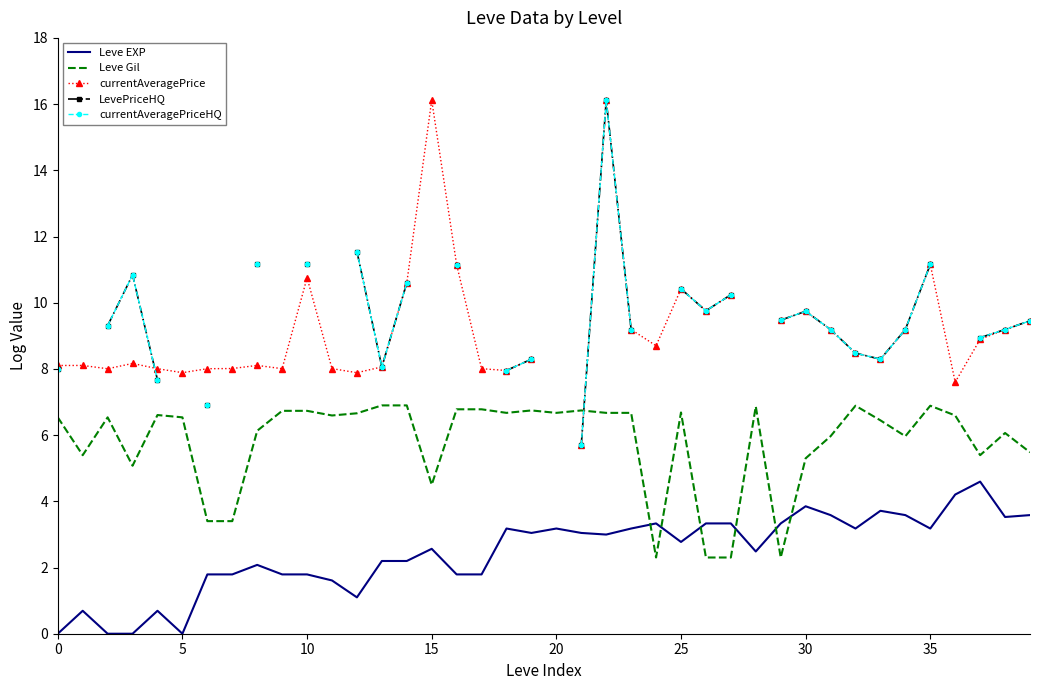

At how many categories does at least one series exceed 12?

2